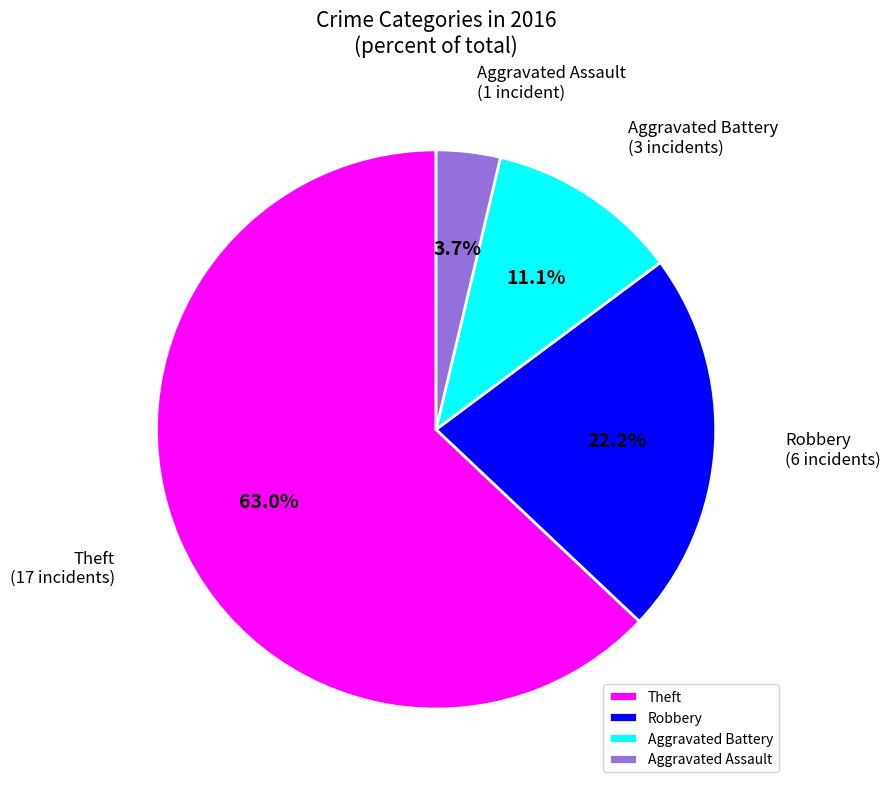

Is there a majority slice in this chart?

Yes